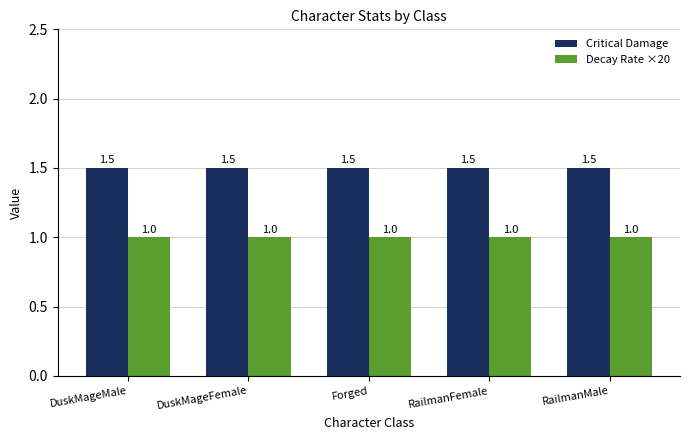

True or false: Decay Rate ×20 has a value of 1.0 at Forged.

True